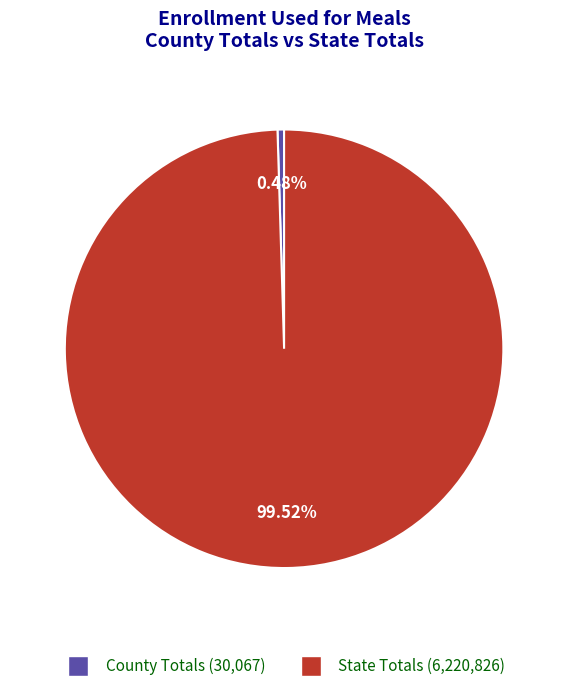

True or false: County Totals accounts for 0% of the total.

True